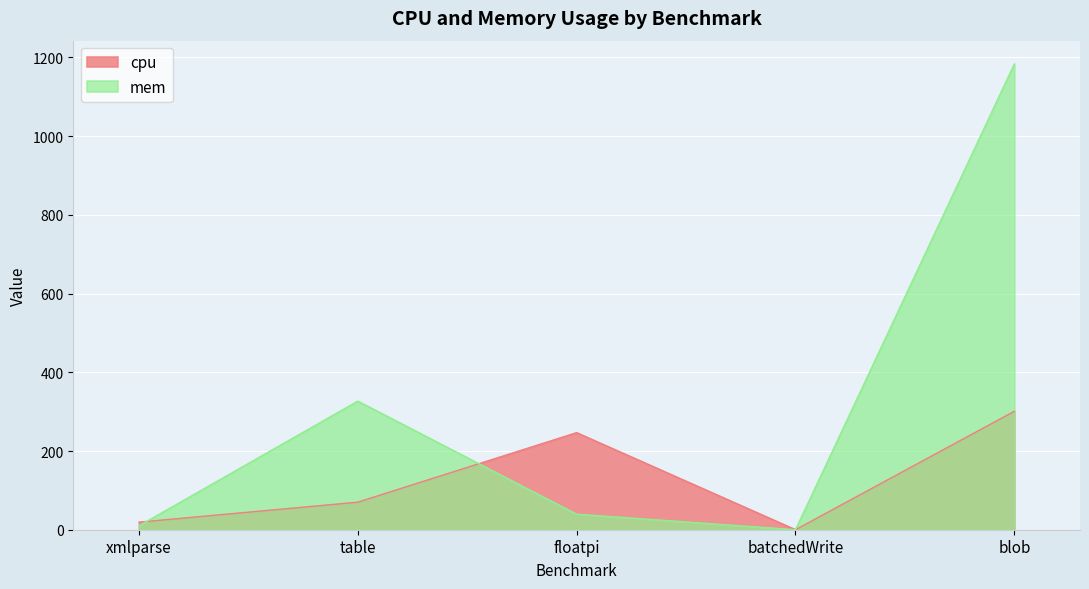

The mem series shows 1183.3 at blob. True or false?

True